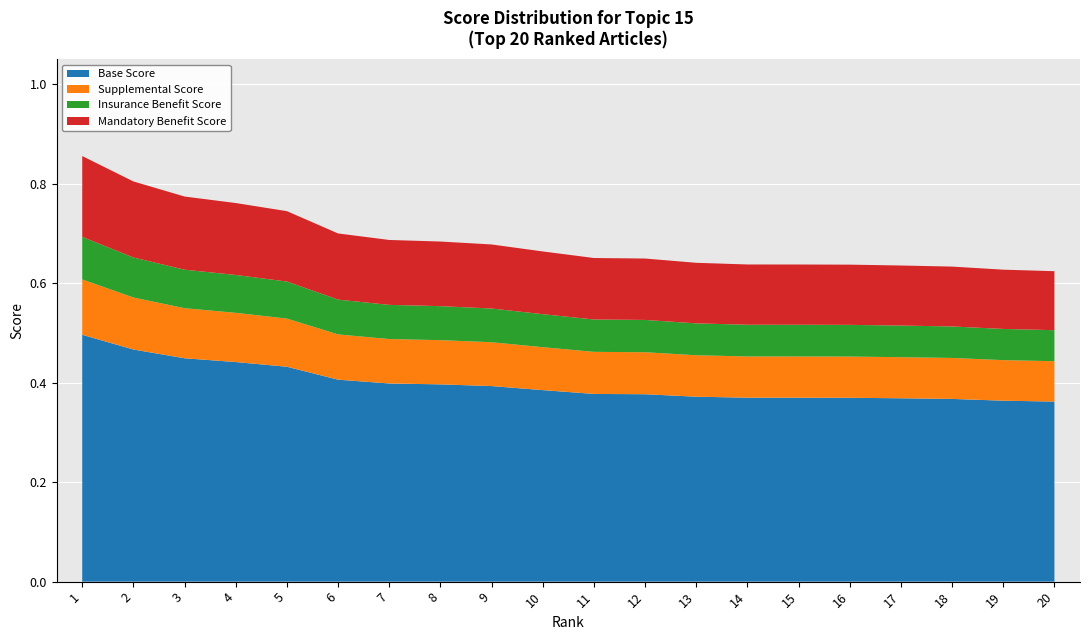

Reading right to left, extract all data points from this chart.

0.6	0.6	0.6	0.6	0.6	0.6	0.6	0.6	0.6	0.7	0.7	0.7	0.7	0.7	0.7	0.7	0.8	0.8	0.8	0.9